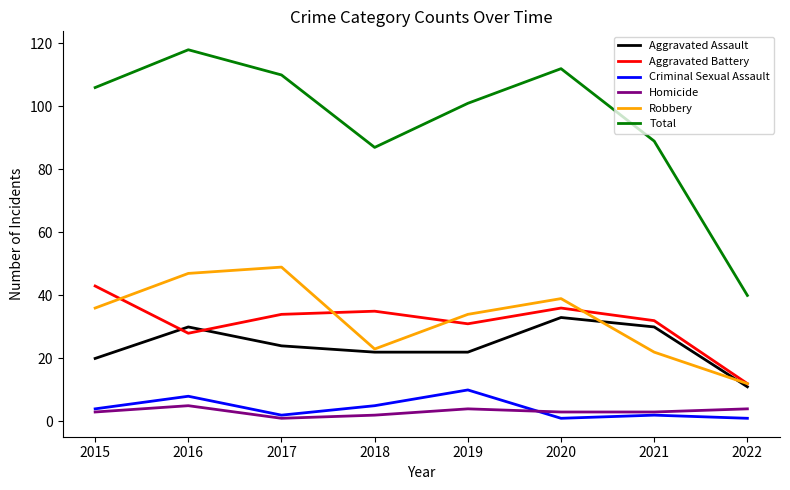

Does the chart display data point markers on the line(s)?

No